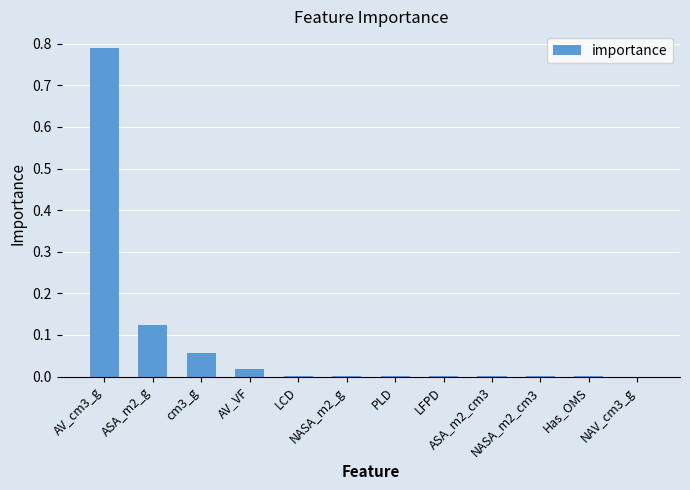

What is the sum of all values?

1.0